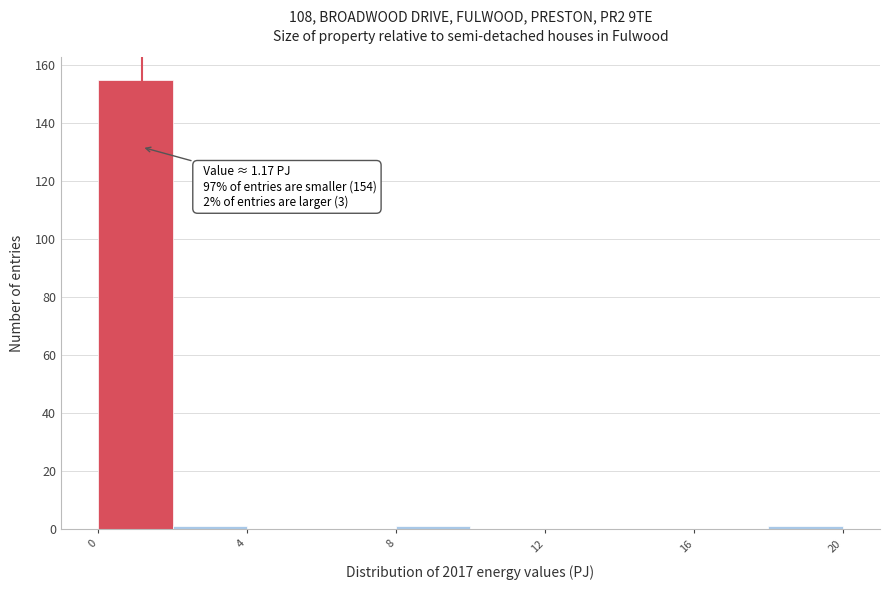

Over which range of the x-axis is the bar tallest?

0 to 2